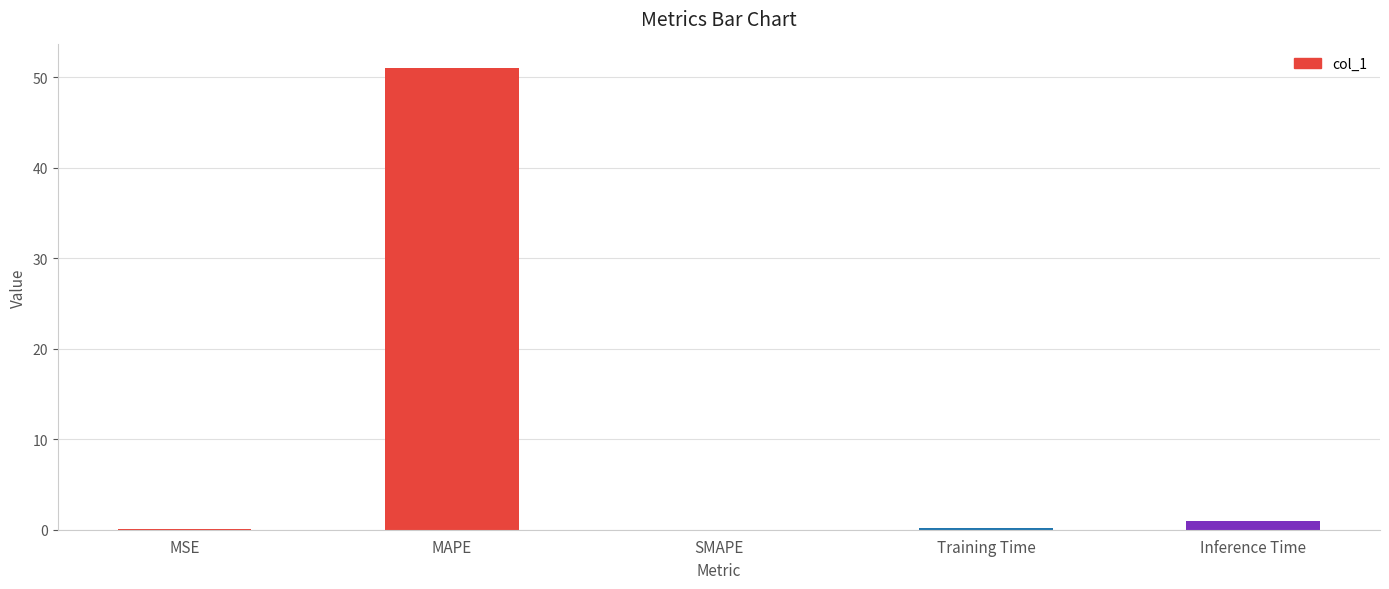

What is the maximum value shown in the chart?

51.1